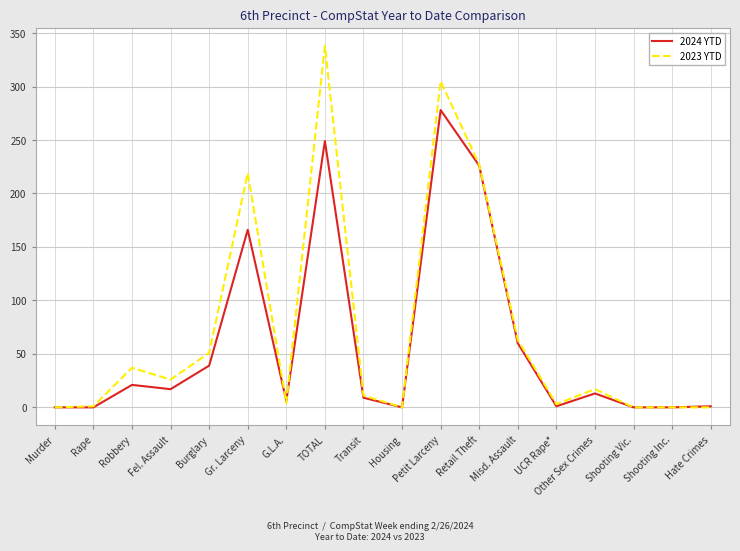

True or false: 2024 YTD has a value of 13 at Other Sex Crimes.

True